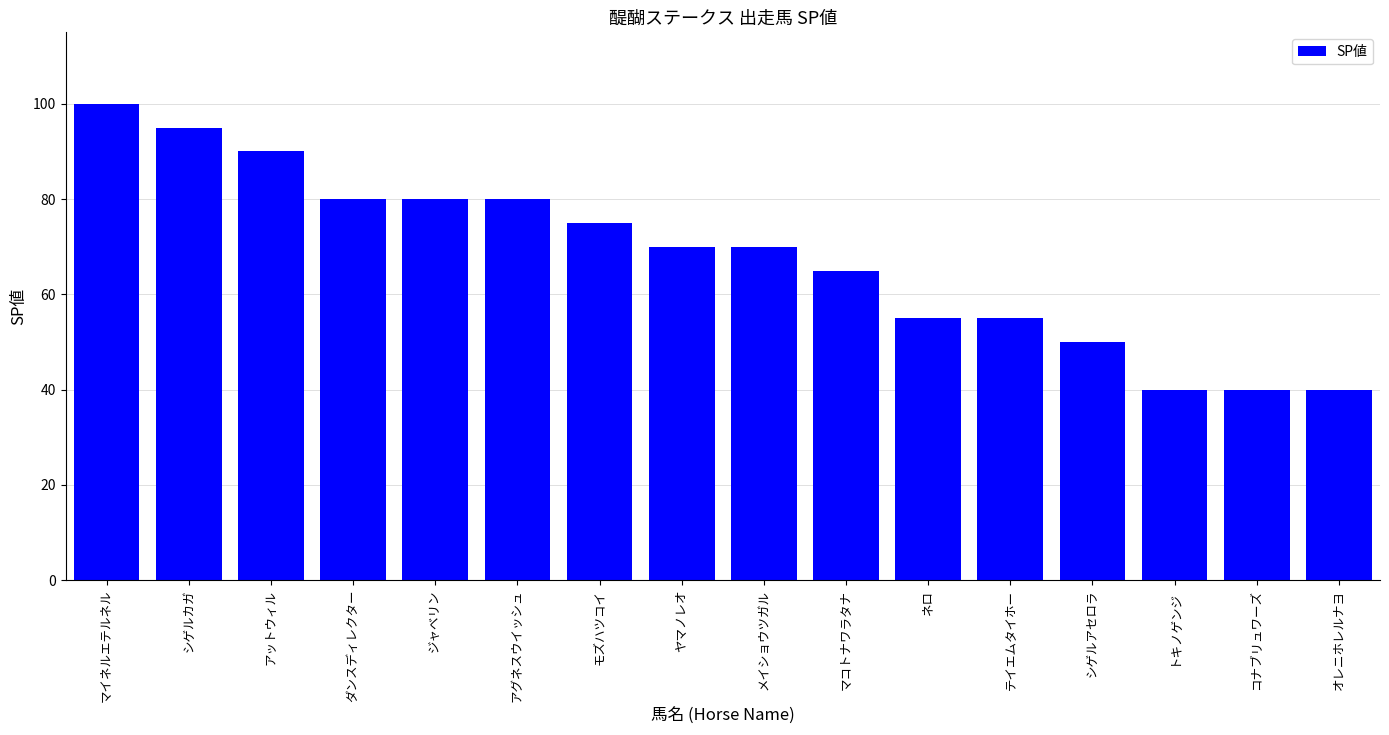

What is the value of the 4th bar from the left?

80